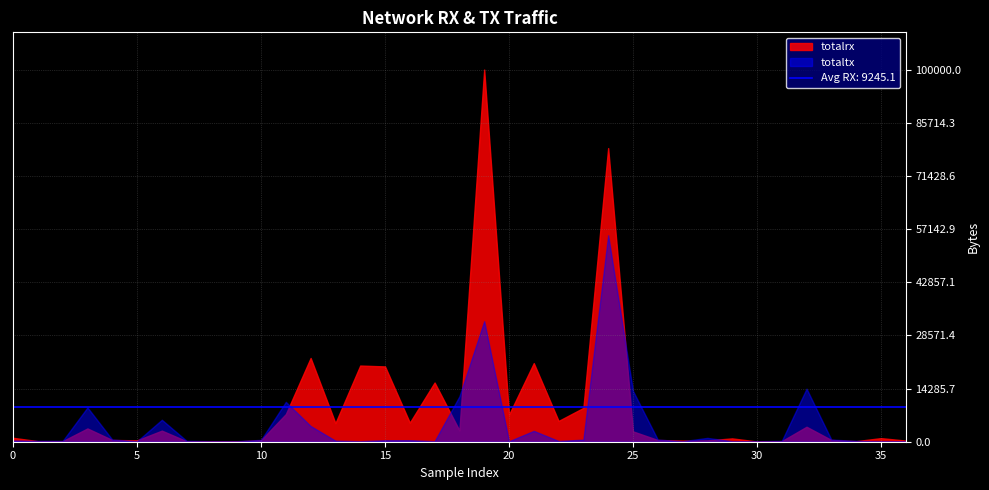

What is the value of the totalrx point at the 2nd from the left?

156